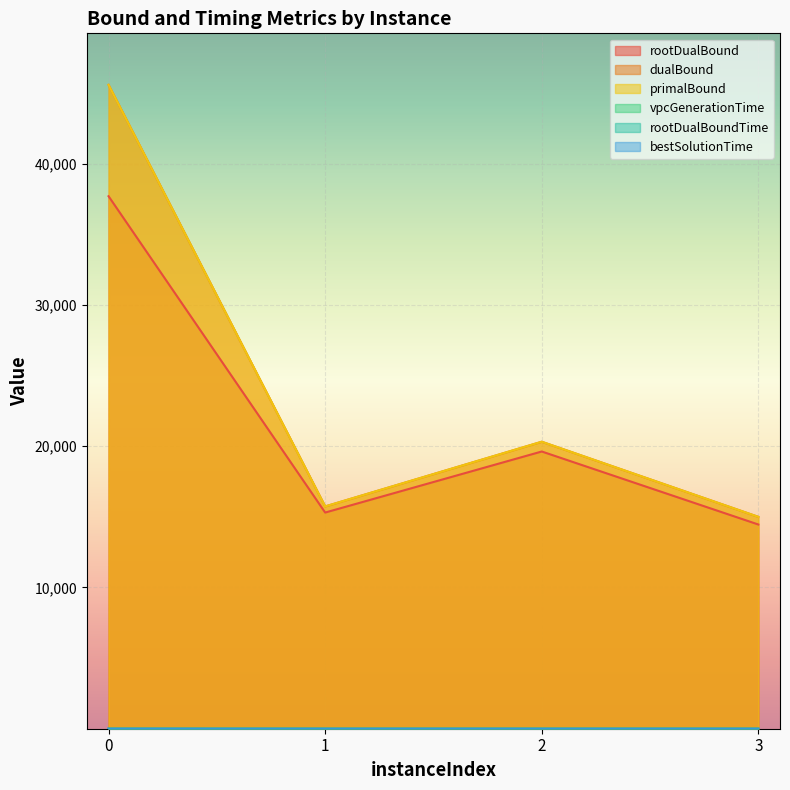

At how many categories does at least one series exceed 42124?

1